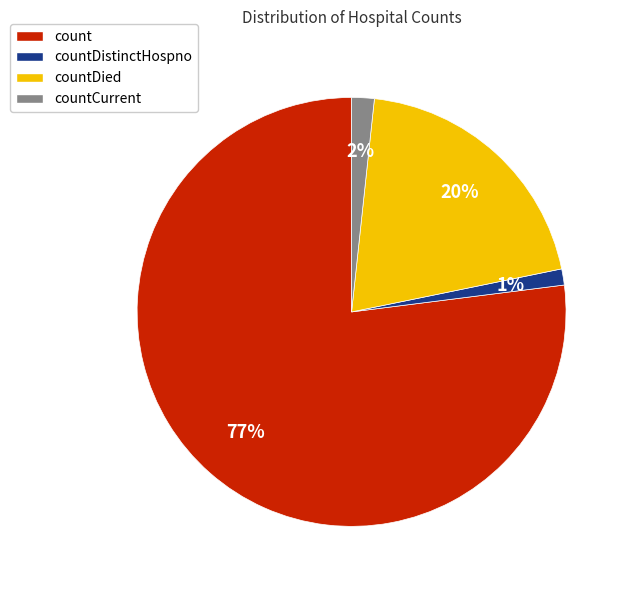

What is the largest slice in the pie chart?

count